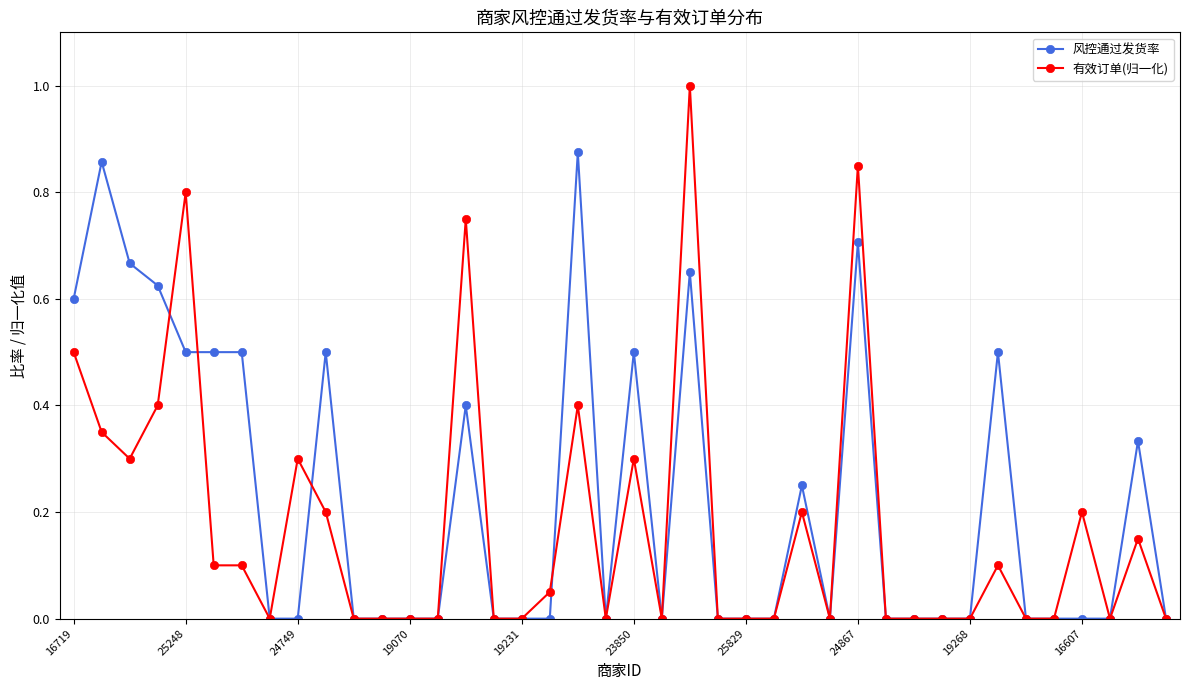

Which series has the largest total across all categories?

风控通过发货率